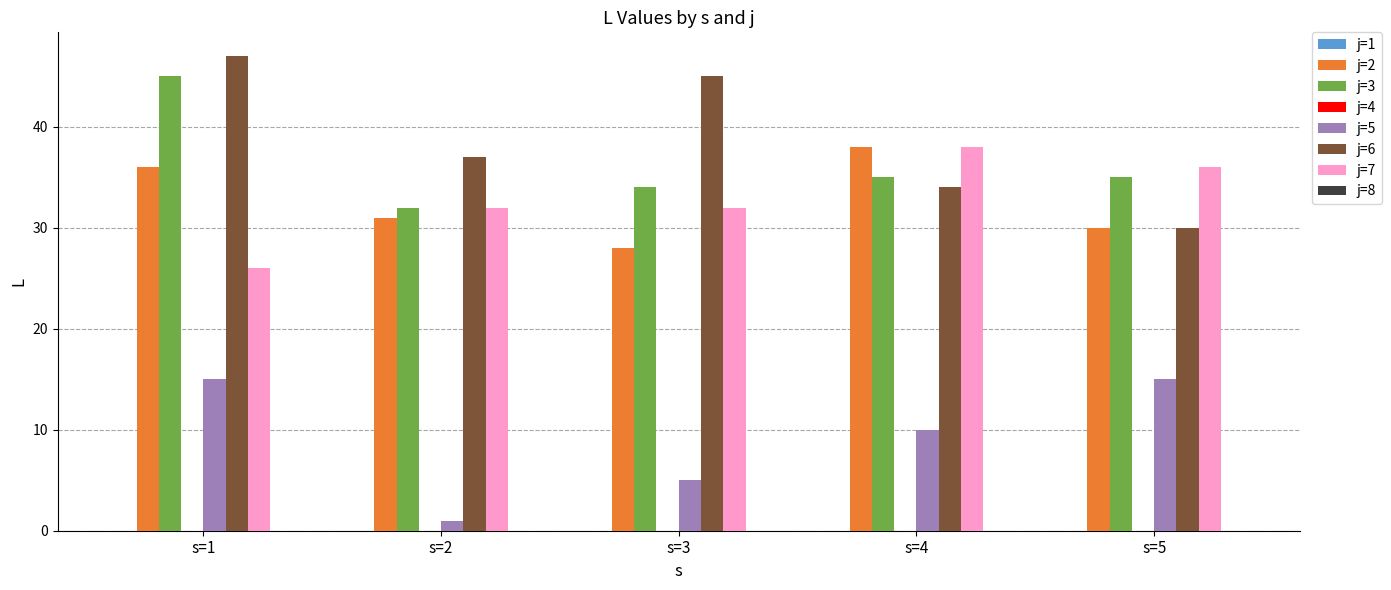

At which category does the chart reach its peak across all series?

s=1